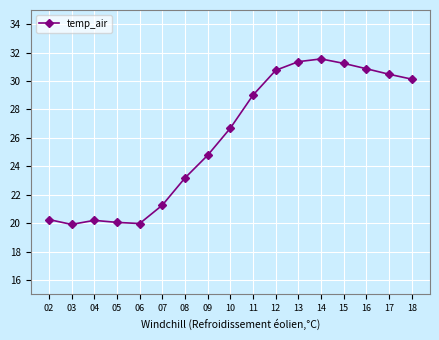

Where is the first local minimum?

03